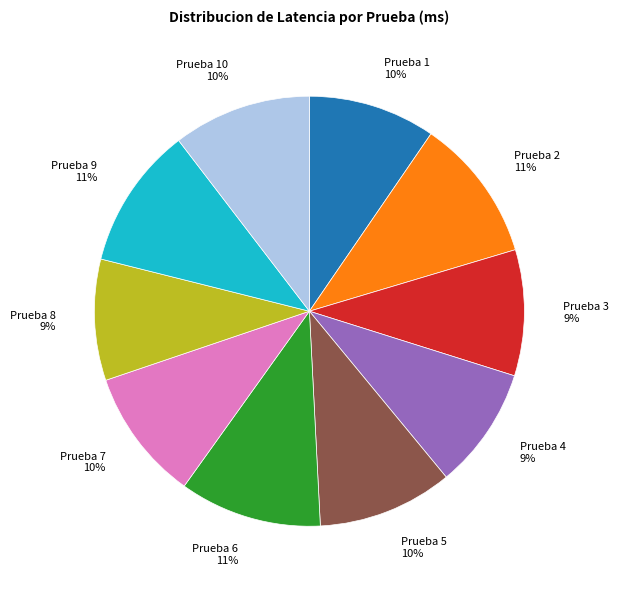

How many segments does this pie chart have?

10